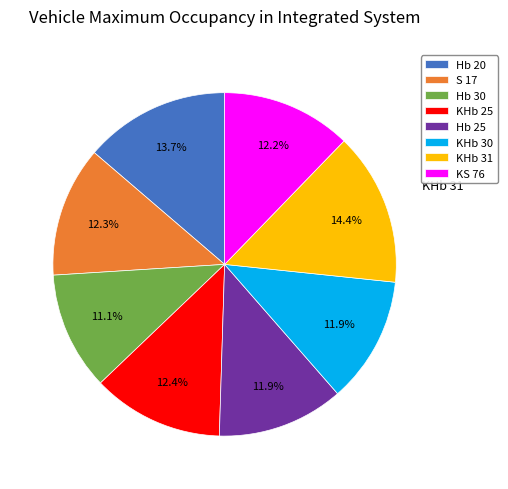

What is the largest slice in the pie chart?

KHb 31